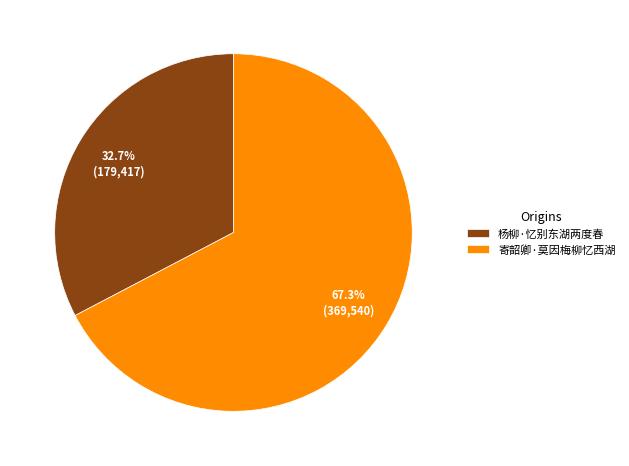

Is there a majority slice in this chart?

Yes